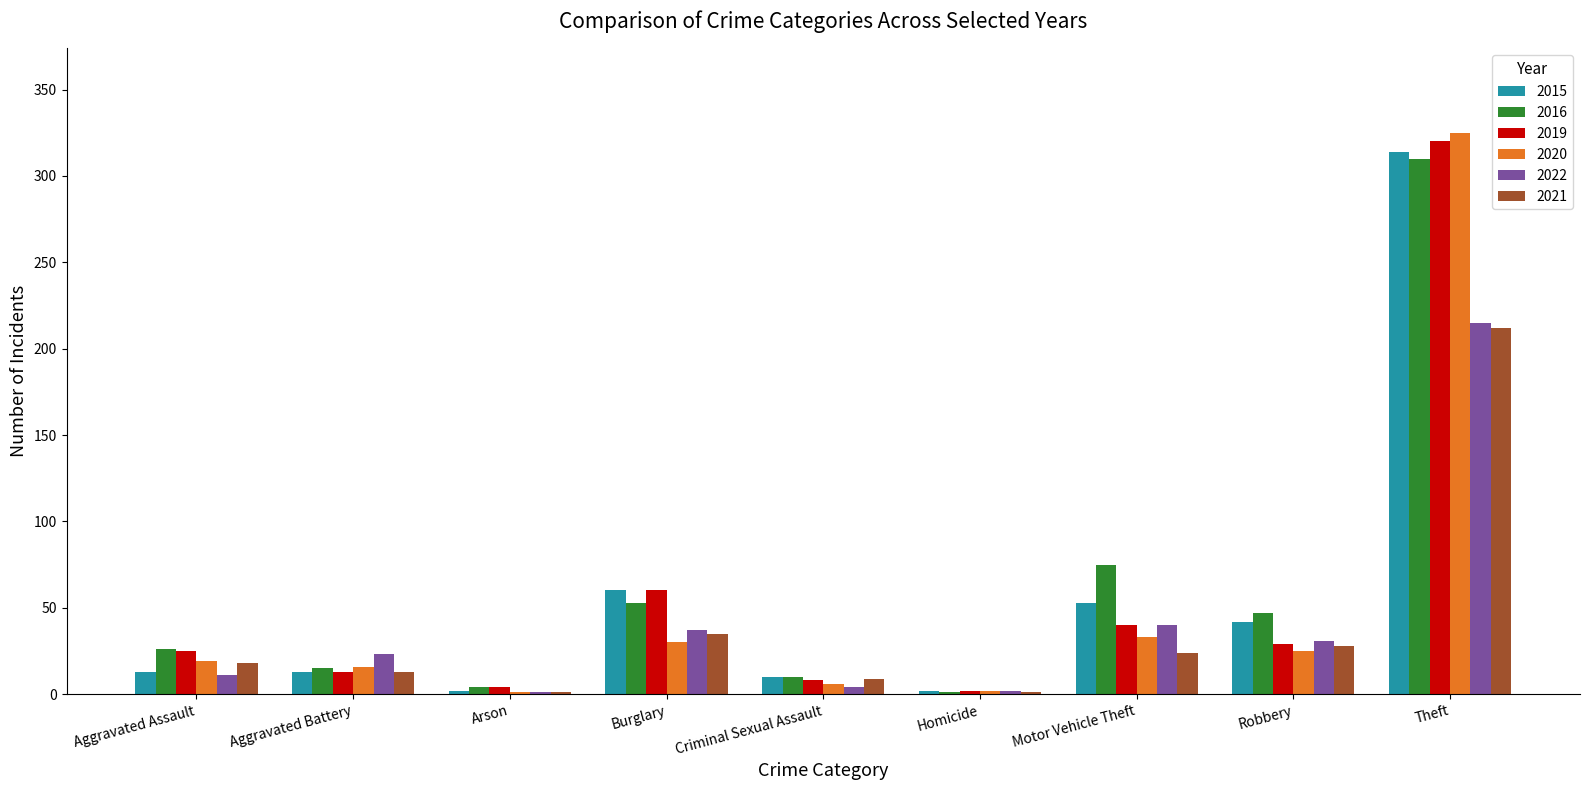

How many groups of bars are there?

9